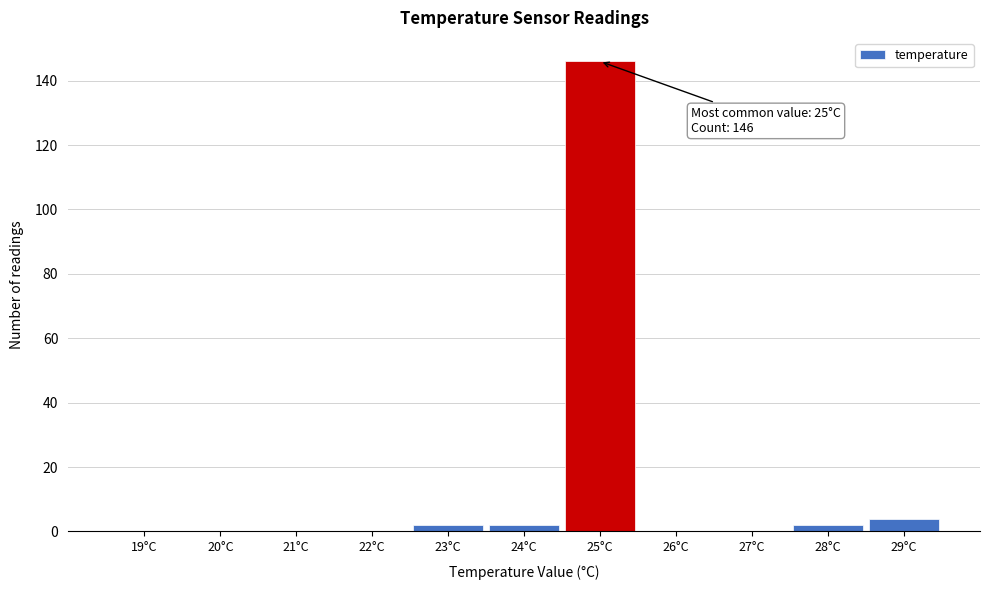

Reading right to left, what are all the values shown in this chart?

29°C=4	28°C=2	27°C=0	26°C=0	25°C=146	24°C=2	23°C=2	22°C=0	21°C=0	20°C=0	19°C=0